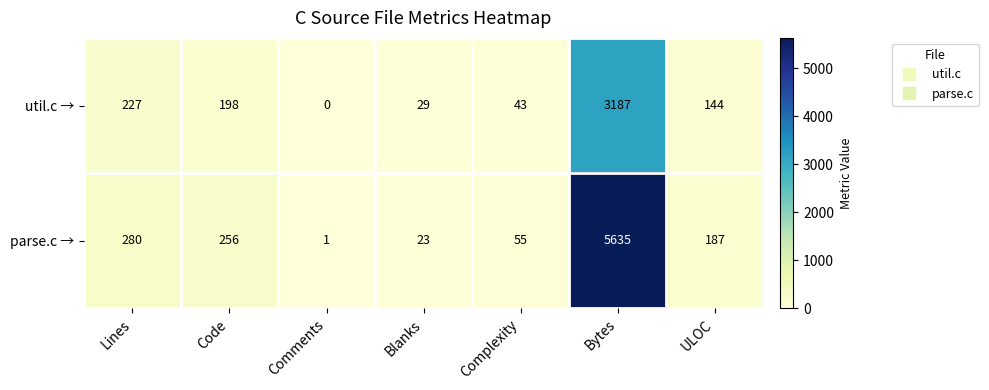

The value of util.c → at Bytes is 4696. True or false?

False